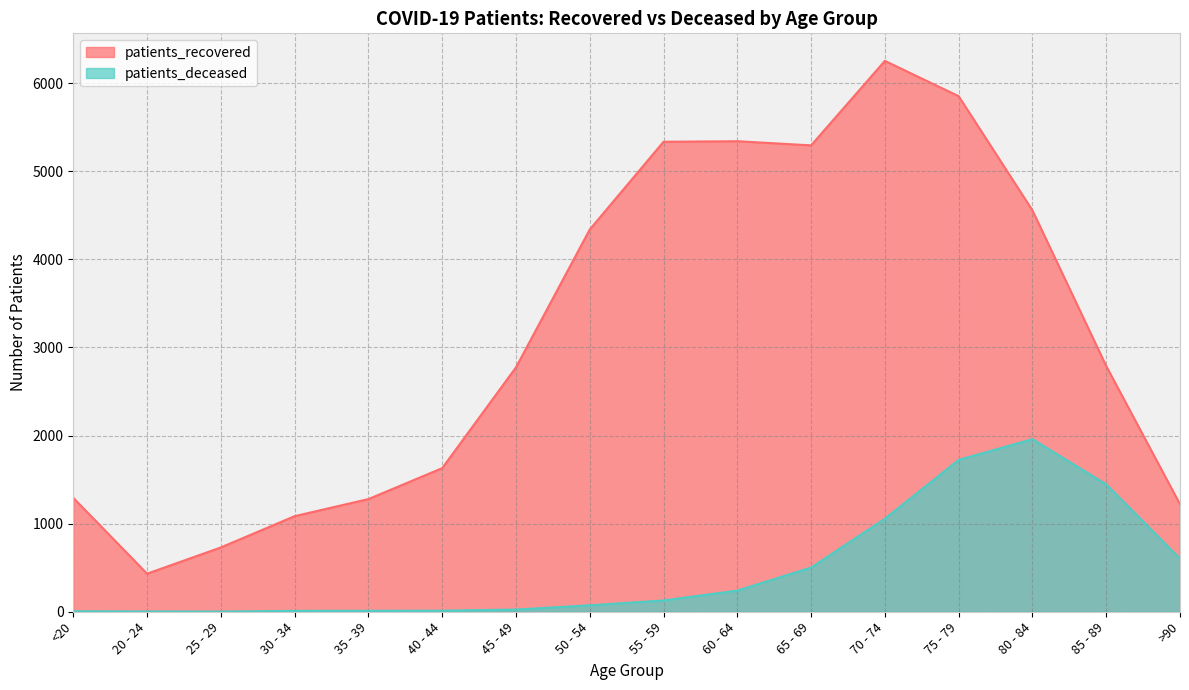

Where is the first local maximum for patients_deceased?

80 - 84